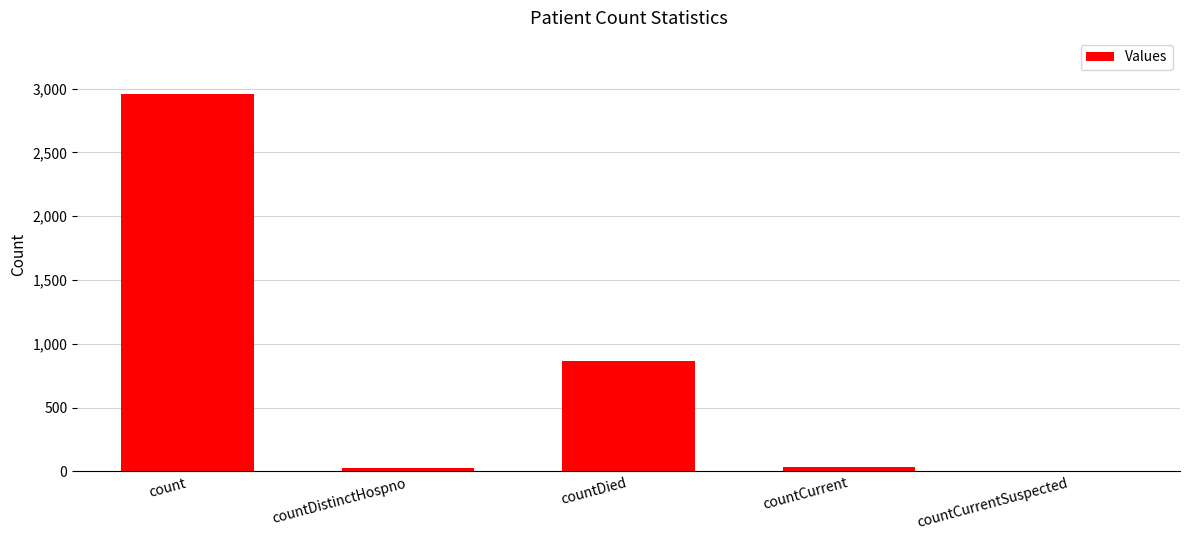

At which category does the chart reach its peak across all series?

count